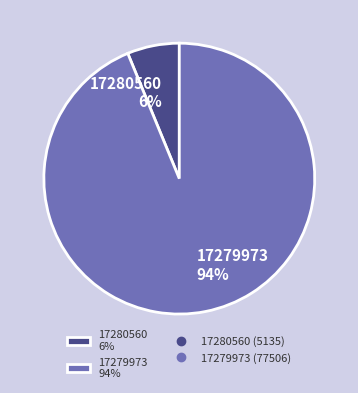

Does 17279973 account for over 50% of the chart?

Yes